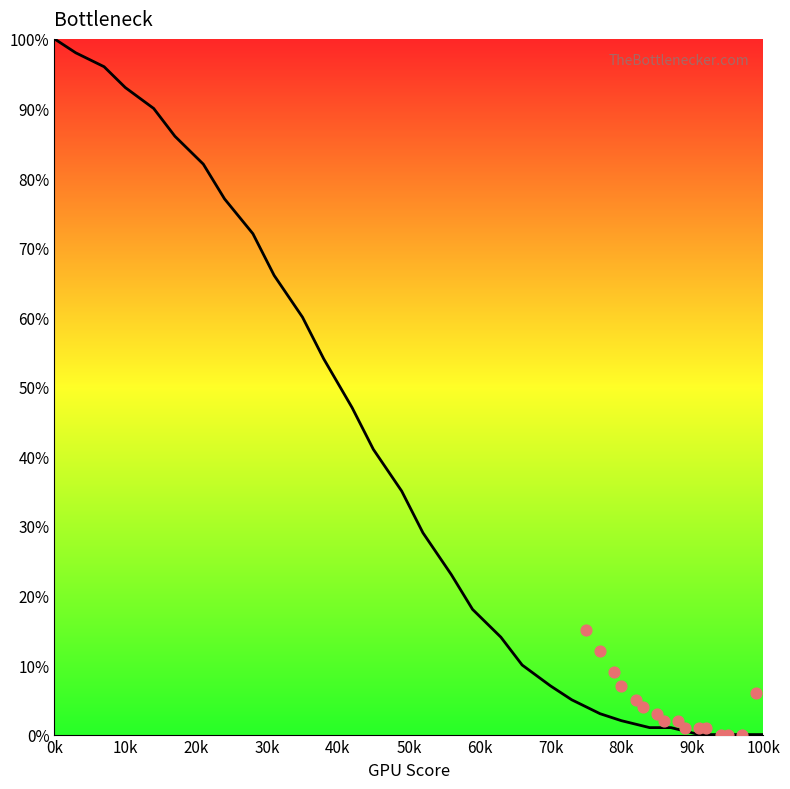

What is the change in value from 28 to 66?

-62